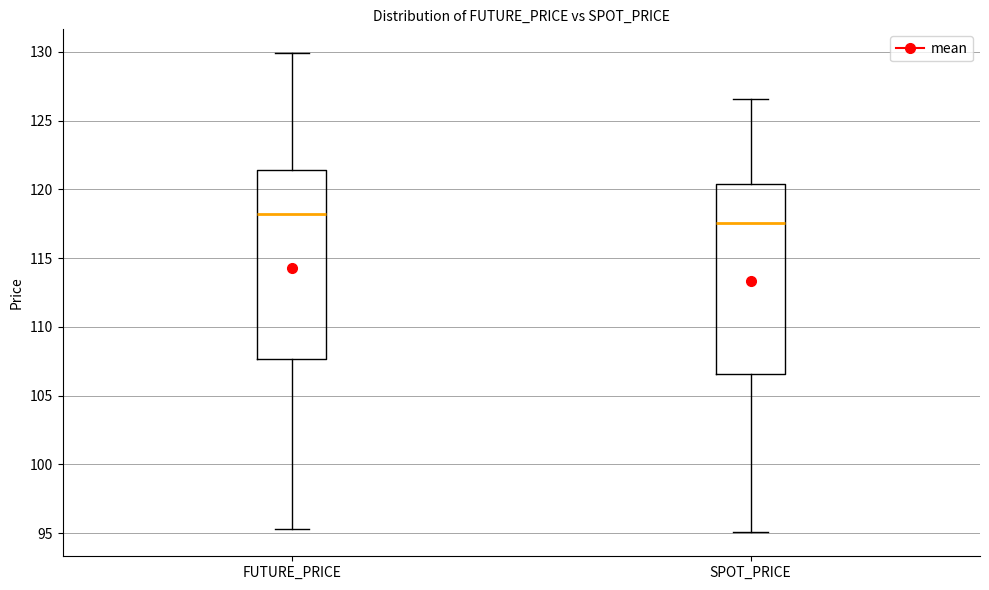

Where does the upper whisker of the box for SPOT_PRICE end on the y-axis? The values are not printed on the chart, so give them approximately, as read against the axis.

126.5